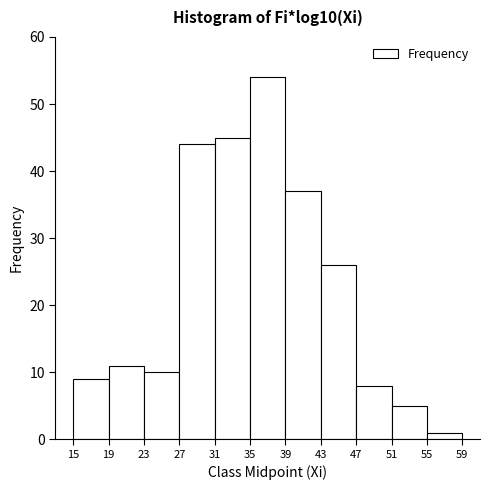

Reading left to right, transcribe this chart: for each bar, give the range it covers on the x-axis and its height. The values are not printed on the chart, so give them approximately, as read against the axis.

15 to 19: 9
19 to 23: 11
23 to 27: 10
27 to 31: 44
31 to 35: 45
35 to 39: 54
39 to 43: 37
43 to 47: 26
47 to 51: 8
51 to 55: 5
55 to 59: 1